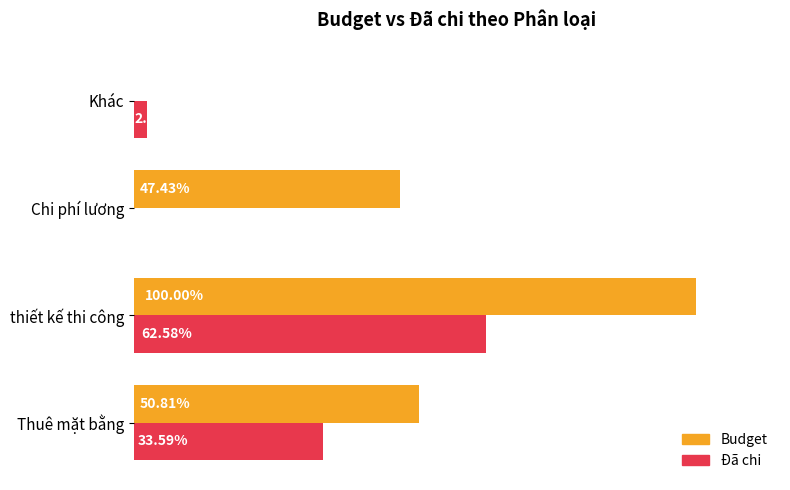

What are all the series names shown in the legend?

Budget, Đã chi